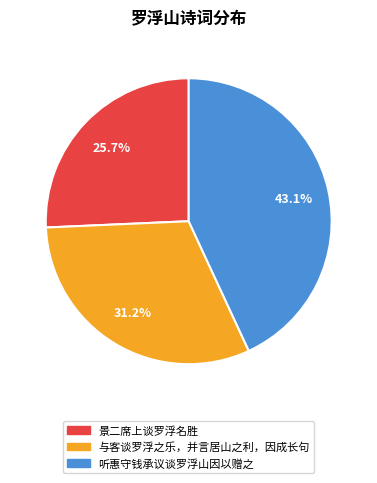

What percentage is the 景二席上谈罗浮名胜 slice, to the nearest percent?

26%